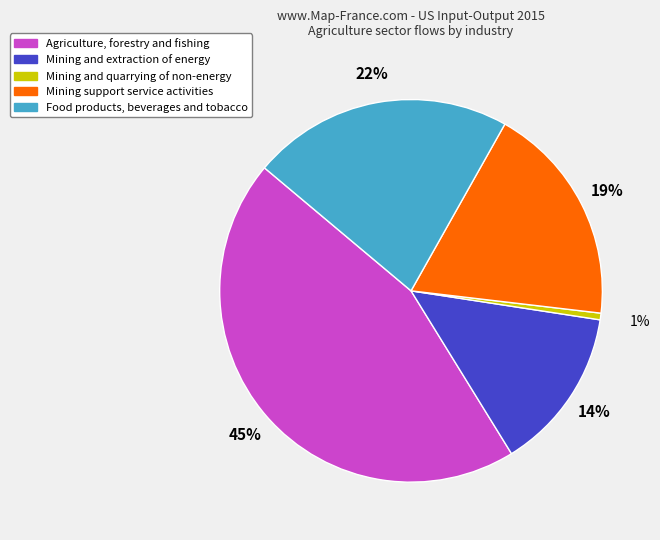

To the nearest percent, what is the combined percentage of Food products, beverages and tobacco and Mining and quarrying of non-energy?

23%